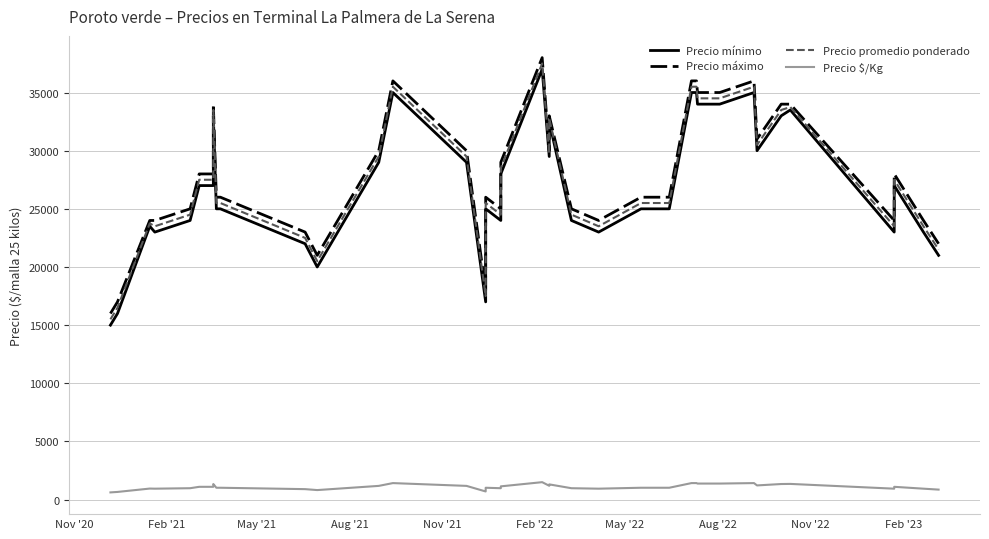

Count the number of categories in the chart.

40